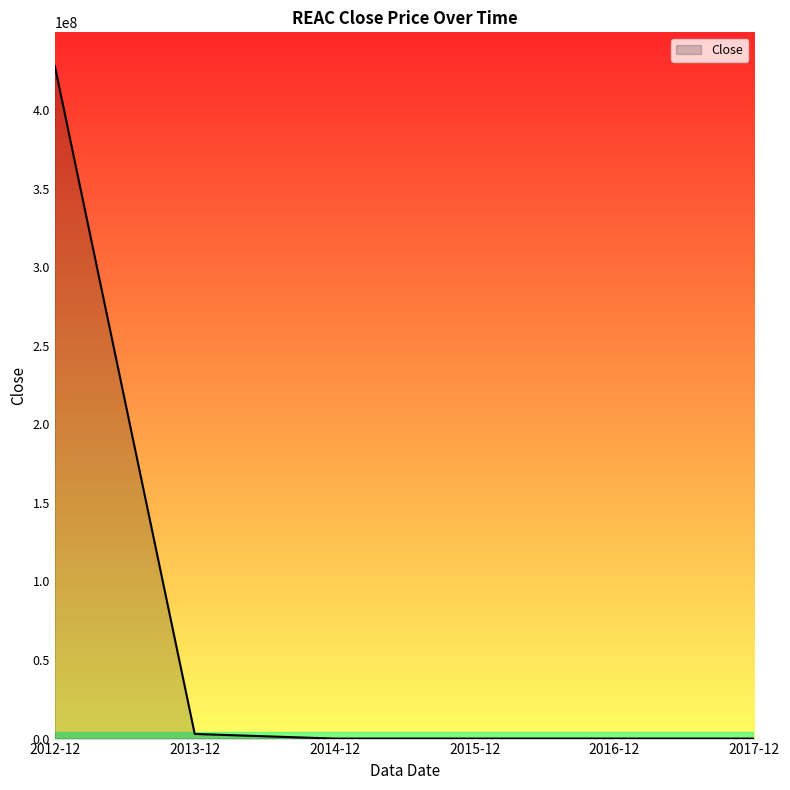

What is the maximum value shown in the chart?

428150000.0